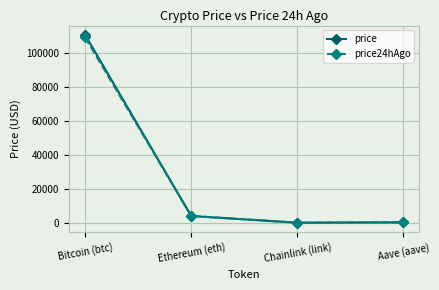

True or false: price has more than 1 points higher than both neighbors.

False